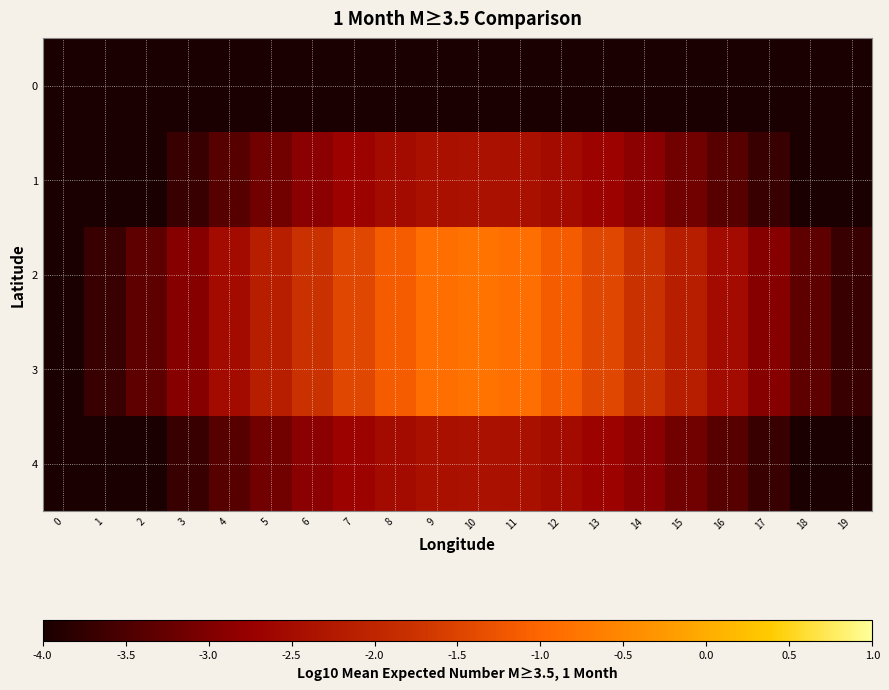

Which category has the highest value across all series?

10